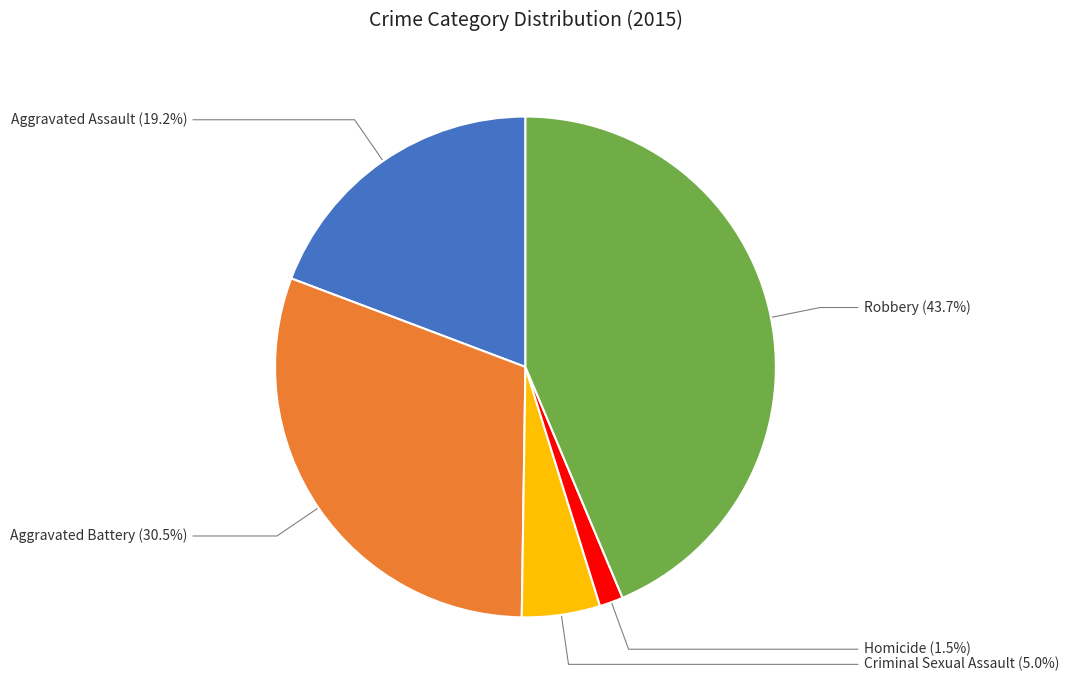

Which category has the biggest portion of the pie?

Robbery